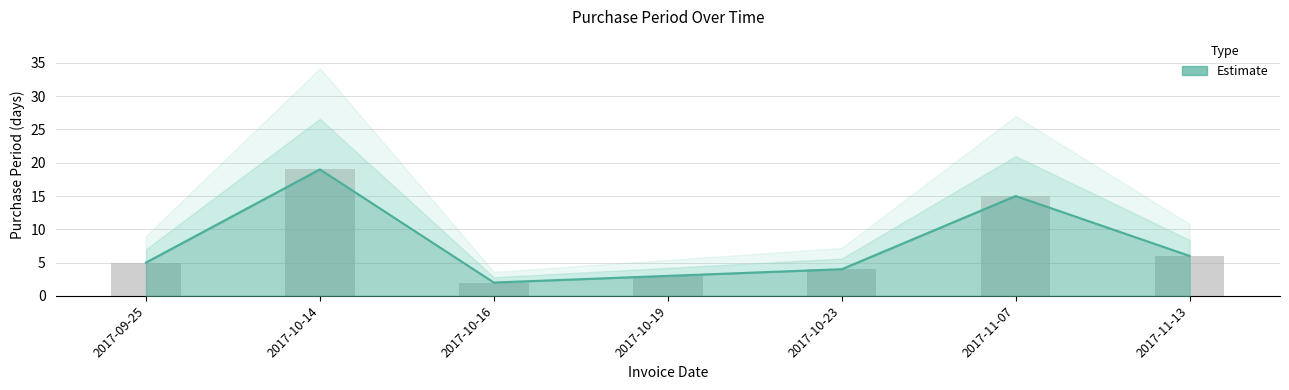

What is the label of the 6th bar from the left?

2017-11-07